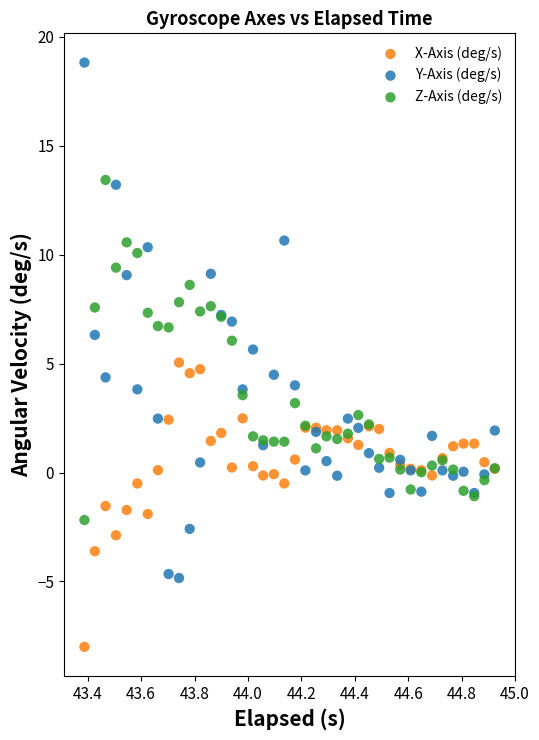

Which series has the widest spread of Y values?

Y-Axis (deg/s)